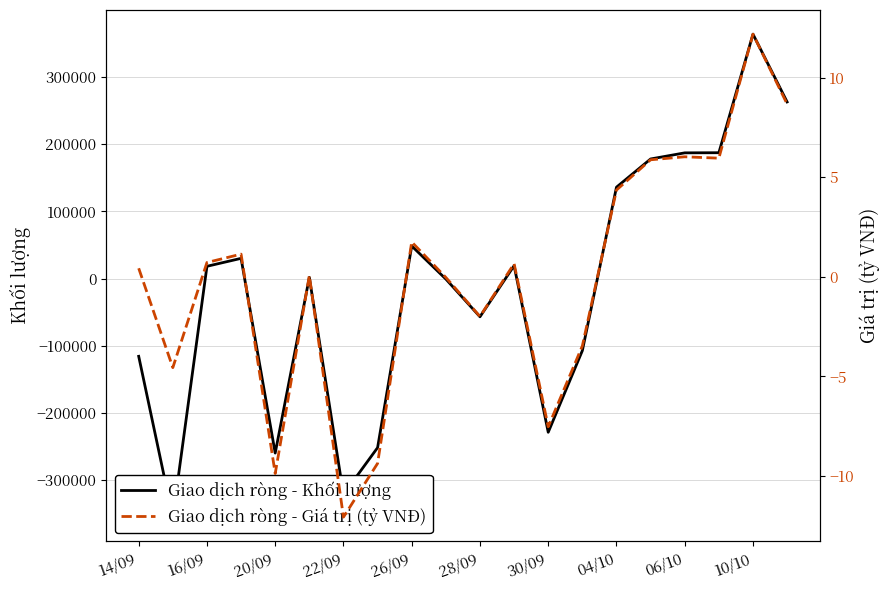

What is the smallest value displayed?

-355300.0